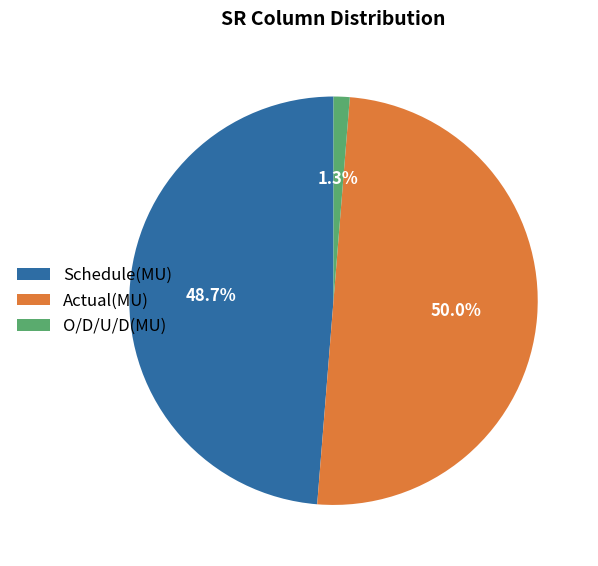

To the nearest percent, what is the difference between the Actual(MU) and Schedule(MU) slice percentages?

1%